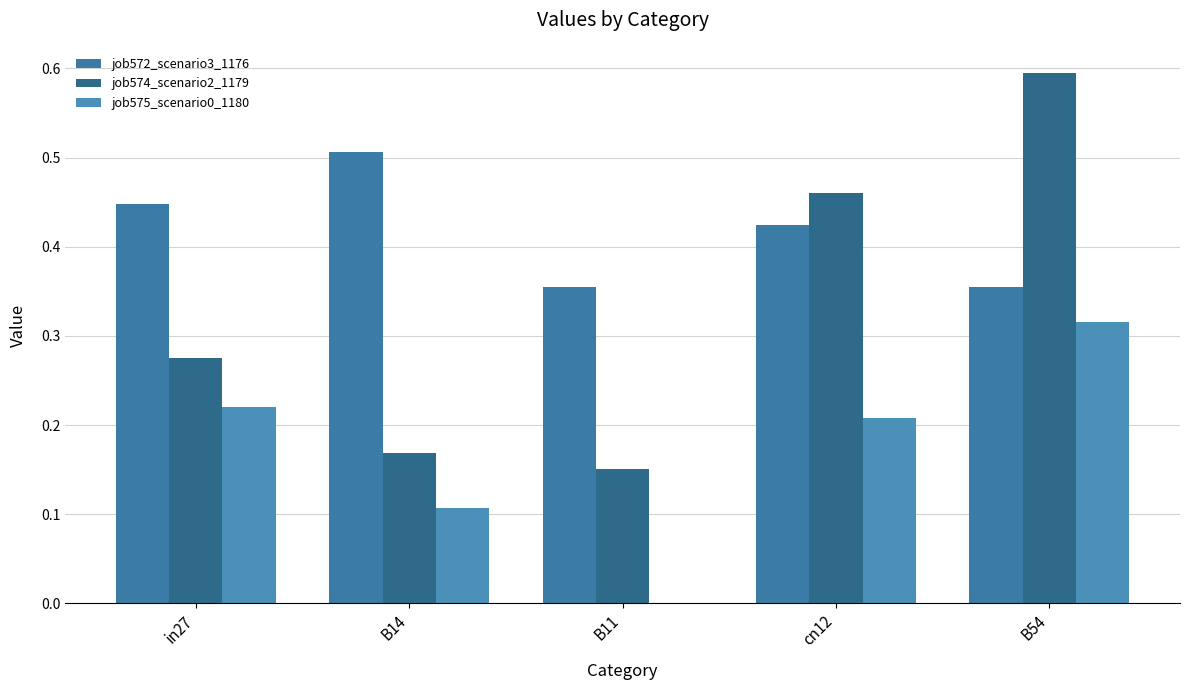

Which series has the largest range (max minus min)?

job574_scenario2_1179